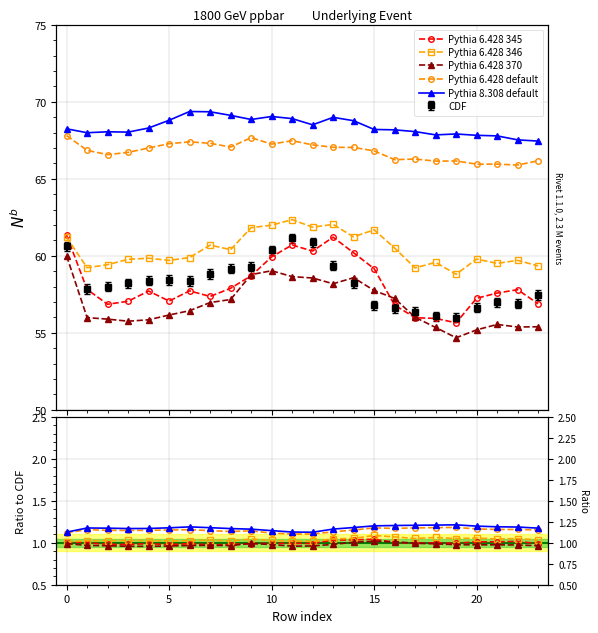

Which series ends up on top after the final intersection of Pythia 6.428 345 and Pythia 6.428 370?

Pythia 6.428 345